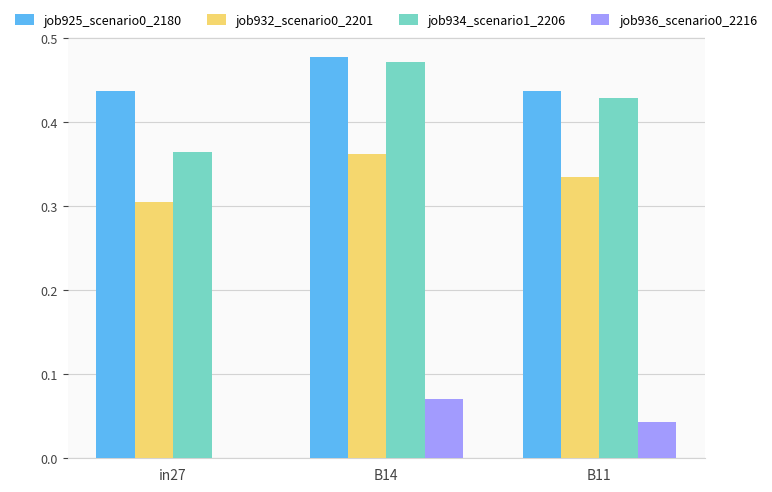

What is the sum of the job932_scenario0_2201 values at B14 and in27?

0.7